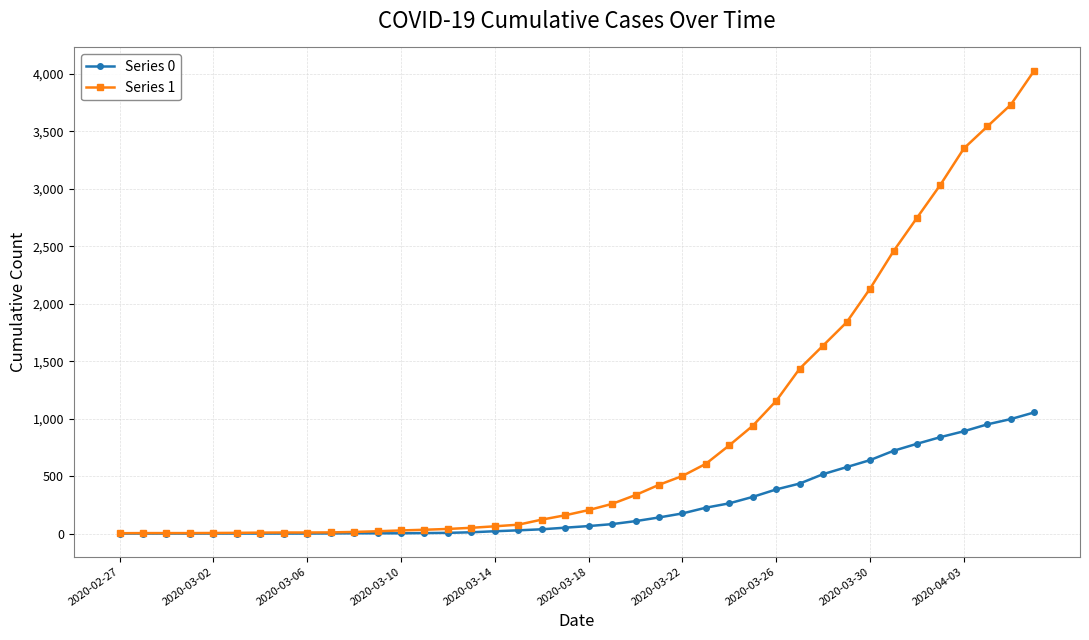

What is the greatest value displayed?

4028